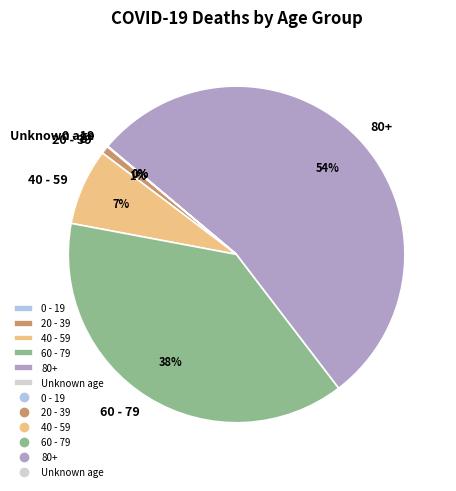

Does 20 - 39 represent more than half of the total?

No